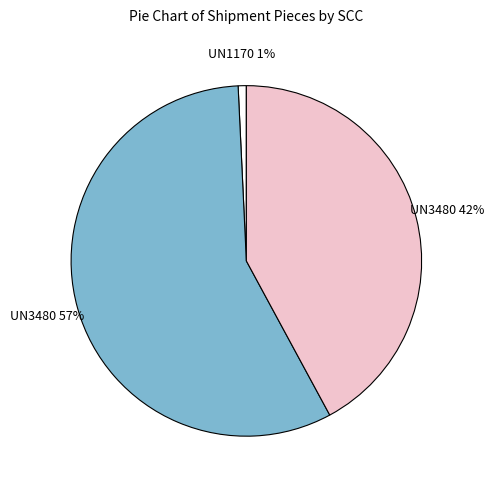

To the nearest percent, what is the difference between the largest and smallest slice percentages?

56%